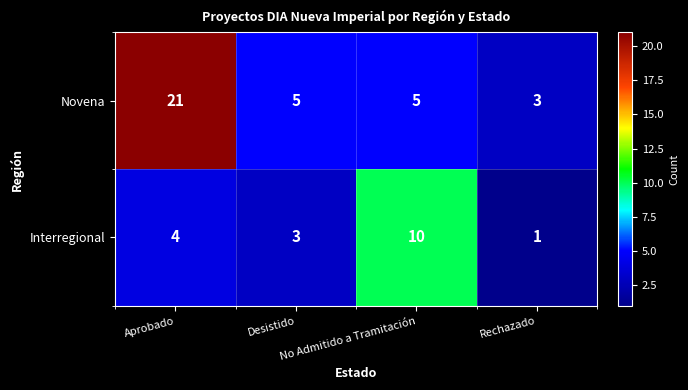

What is the difference between the second highest and minimum values in the Interregional series?

3